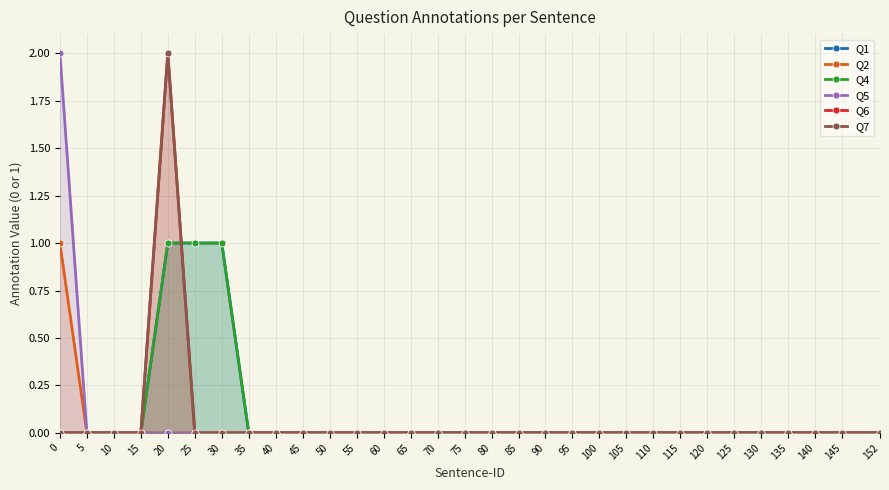

How many Q4 values are between 0 and 1?

31